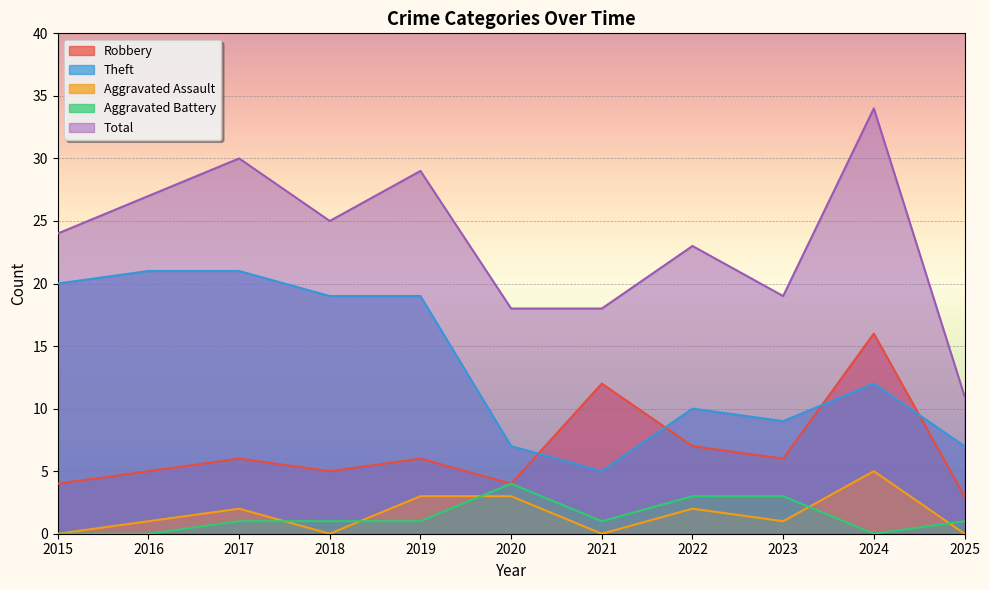

How many categories are shown in the chart?

11